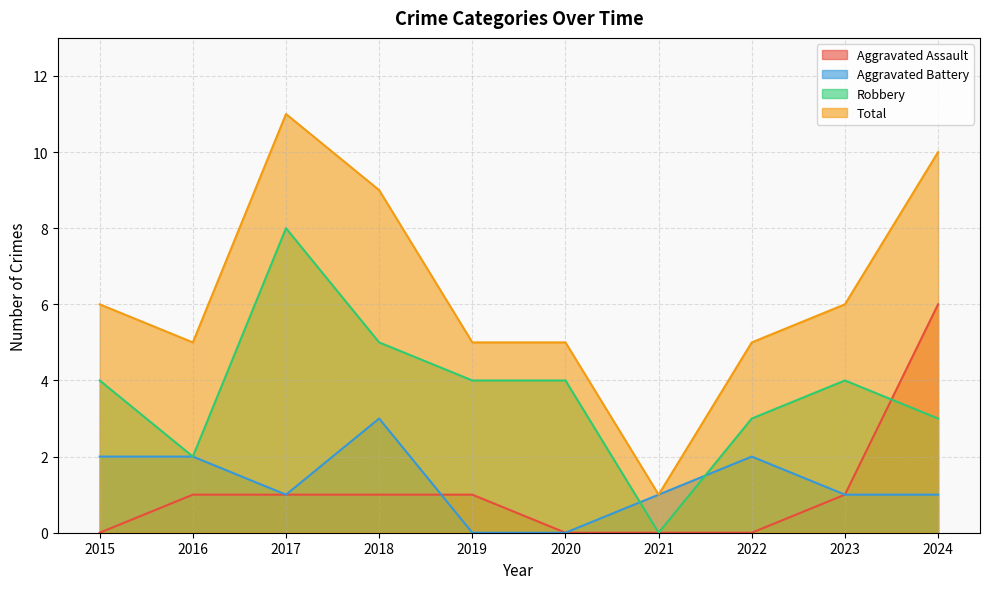

What is the sum of all Total values?

63